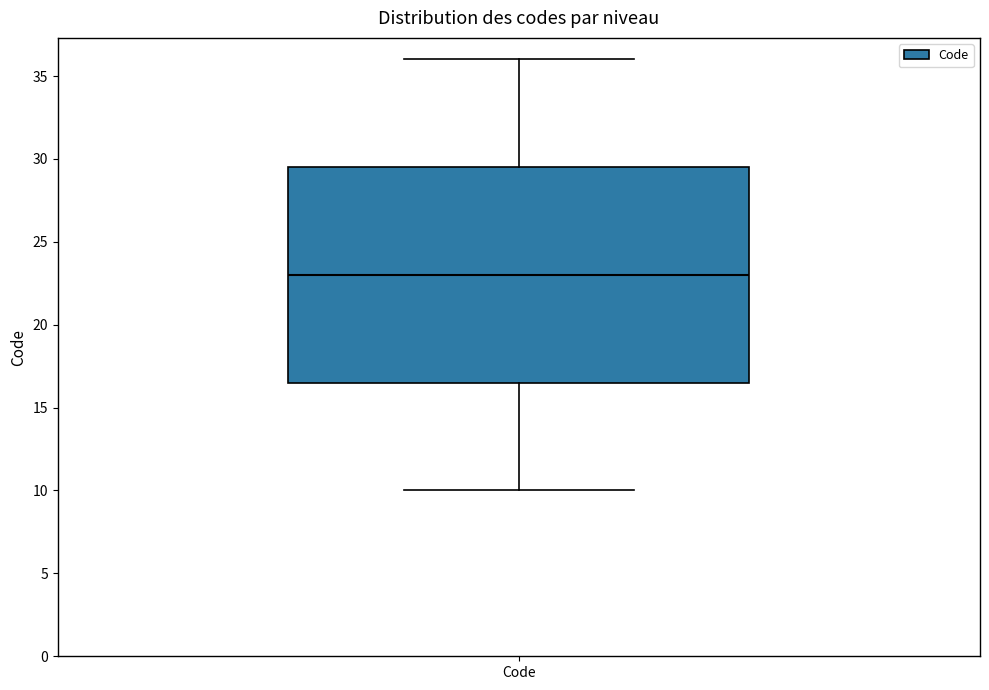

Read this box plot against the y-axis: the position of the median line, the range covered by the box, and the ends of both whiskers. The values are not printed on the chart, so give them approximately, as read against the axis.

median 23.0, box 16.5 to 29.5, whiskers 10.0 to 36.0